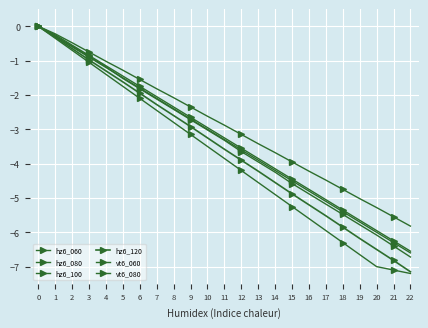

What is the difference between the hz6_080 values at 3 and 22?

5.7